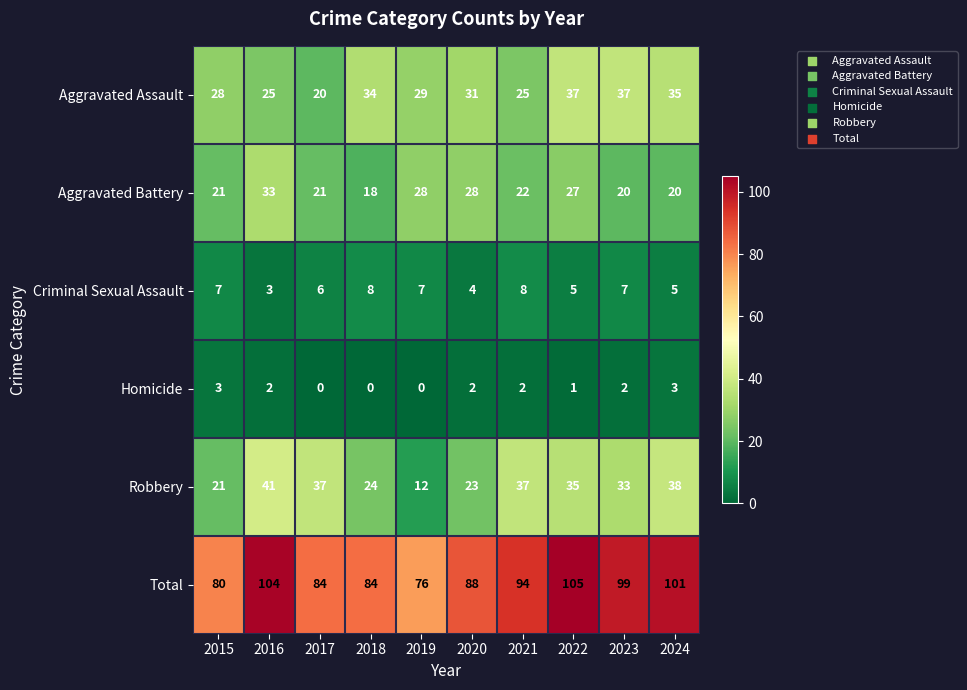

What is the sum of the Homicide values at 2024 and 2019?

3